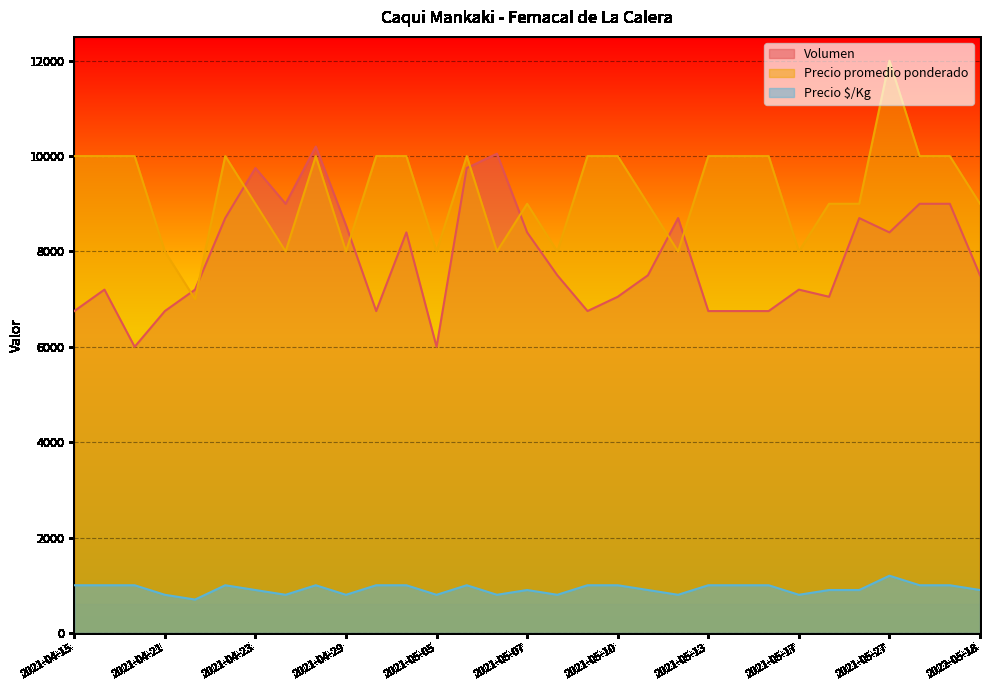

Is it true that Volumen equals 10200 at 2021-04-28?

True